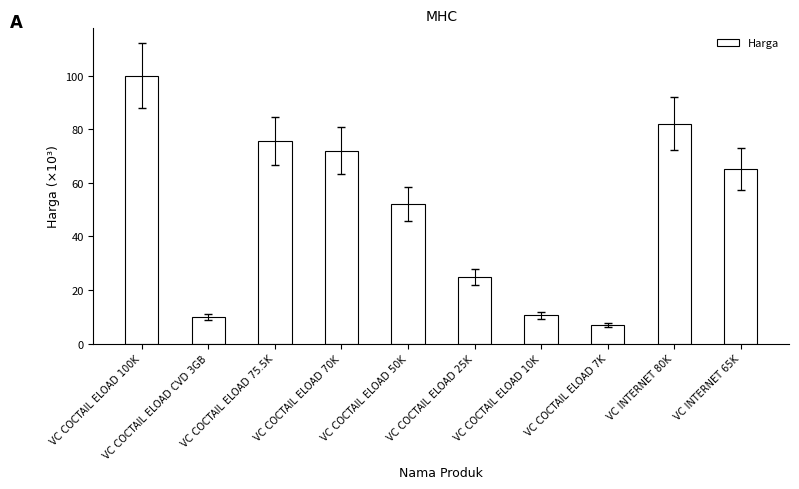

Read the value at VC INTERNET 80K.

82.0